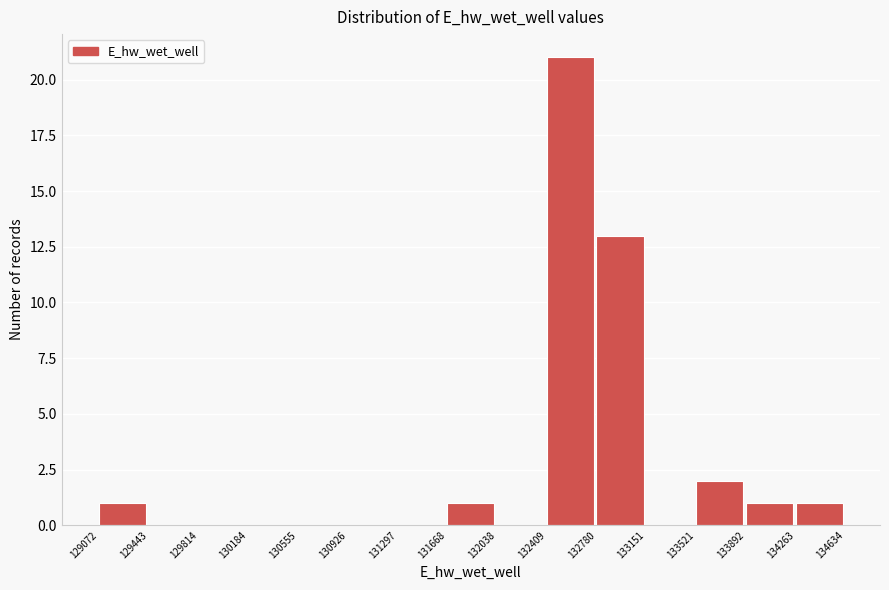

What is the height of the bar covering 132780 to 133151 on the x-axis? The values are not printed on the chart, so give them approximately, as read against the axis.

13